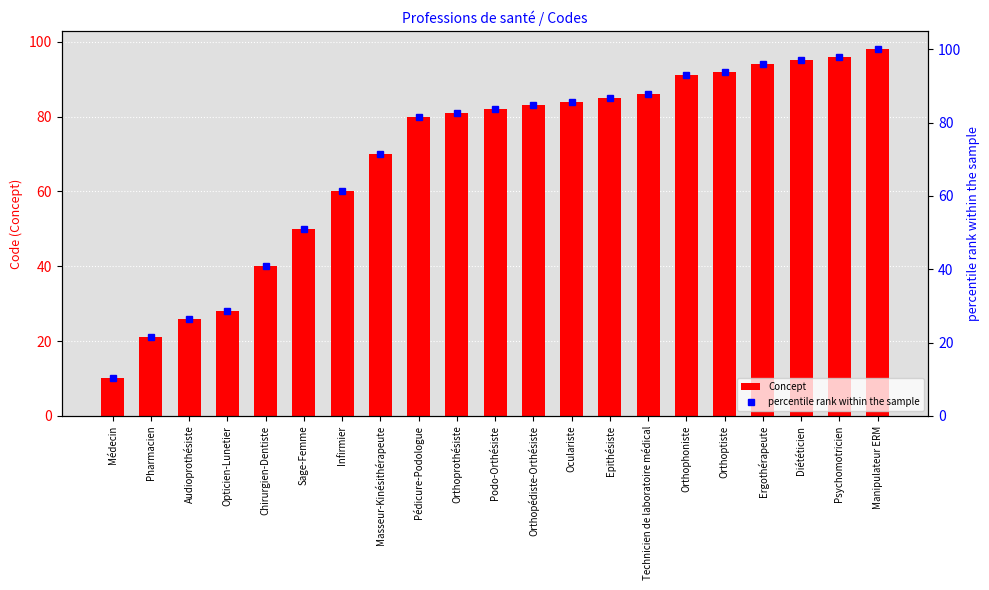

What is the sum of the Concept values at Epithésiste and Infirmier?

145